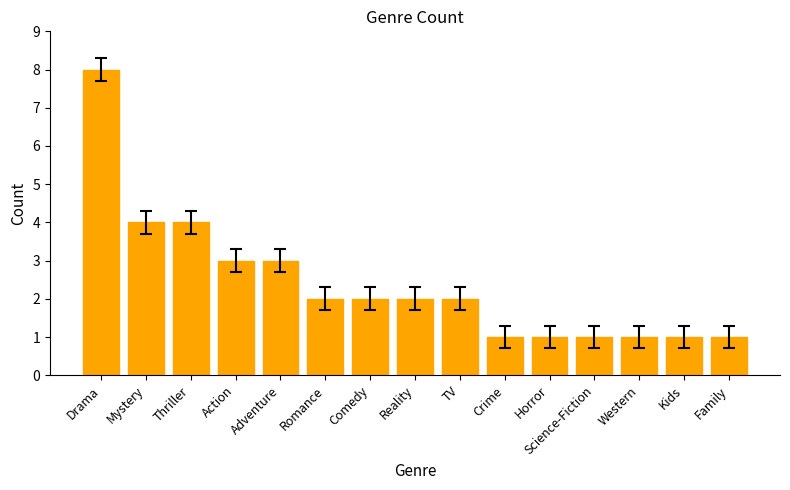

What is the change in value from Mystery to Action?

-1